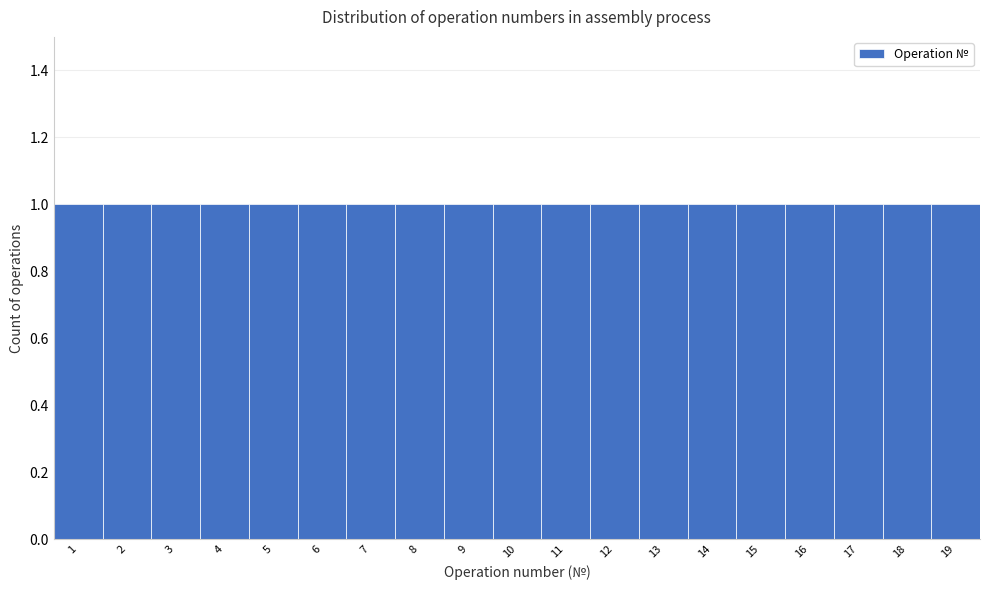

How tall is the bar that spans 3.5 to 4.5 on the x-axis? The values are not printed on the chart, so give them approximately, as read against the axis.

1